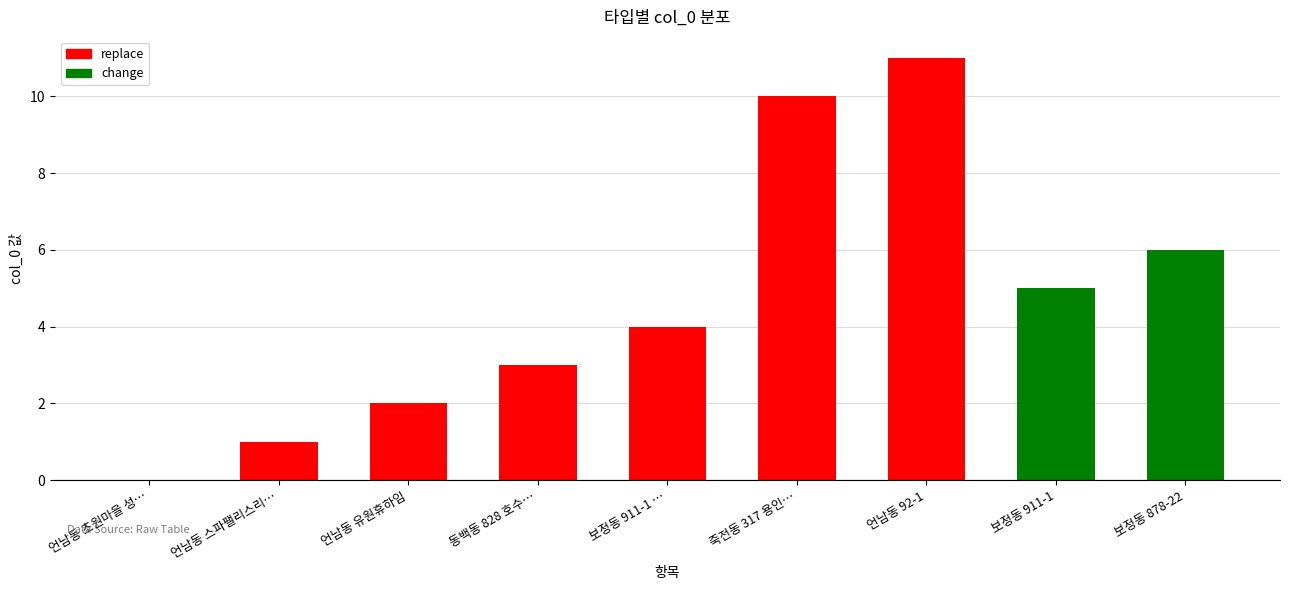

List the labels in order of value, largest first.

언남동 92-1, 죽전동 317 용인…, 보정동 878-22, 보정동 911-1, 보정동 911-1 …, 동백동 828 호수…, 언남동 유원휴하임, 언남동 스파팰리스리…, 언남동 초원마을 성…